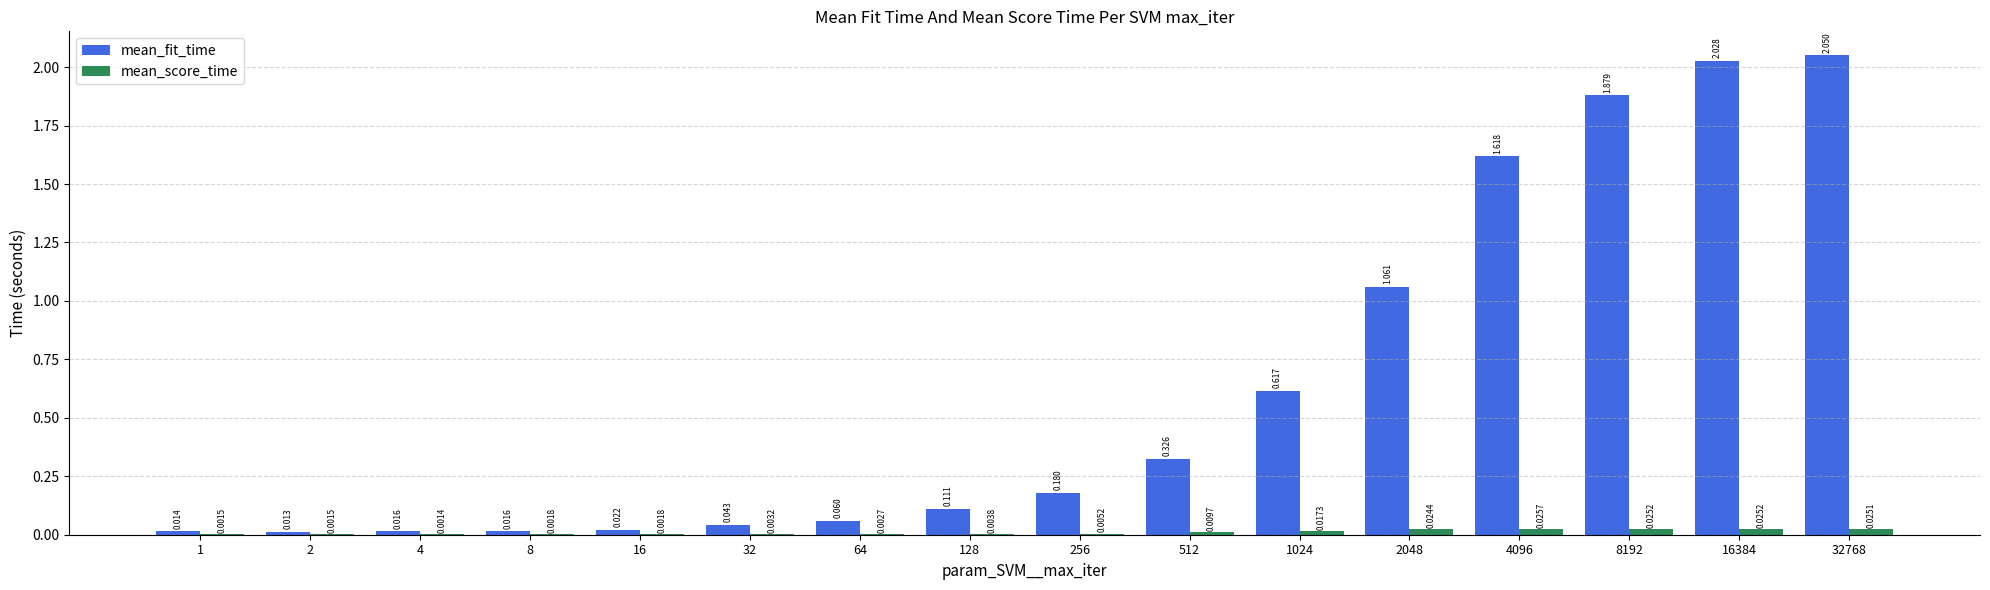

Which series has the largest total across all categories?

mean_fit_time